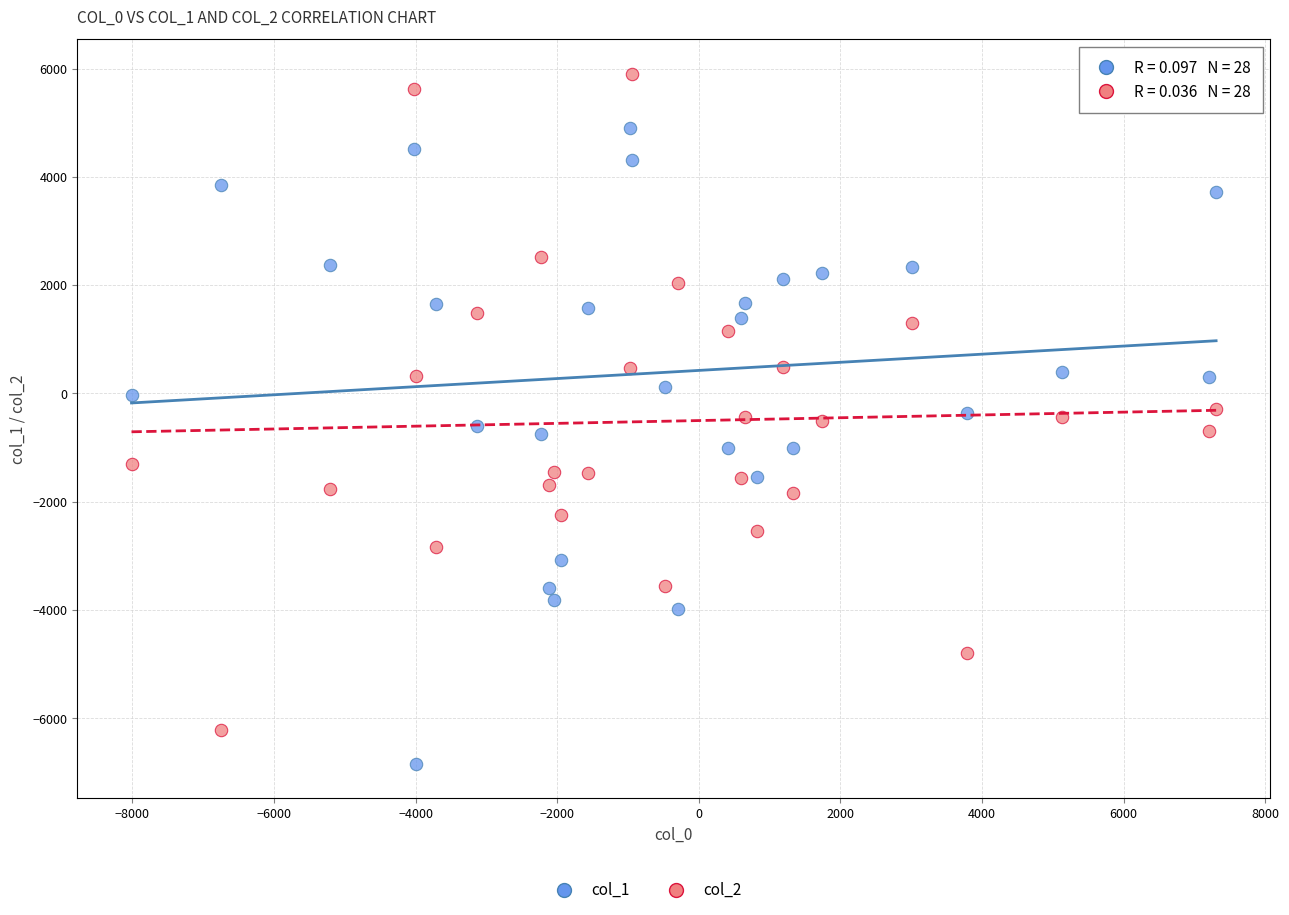

Which series contains the highest Y value?

col_2